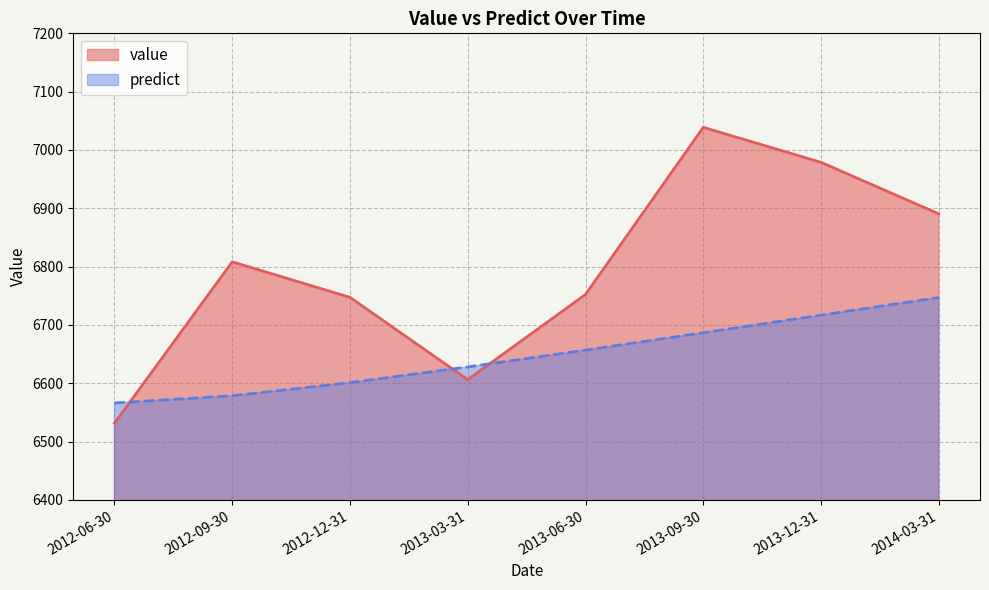

Is the value of value at 2013-06-30 greater than the value of predict at 2012-06-30?

Yes